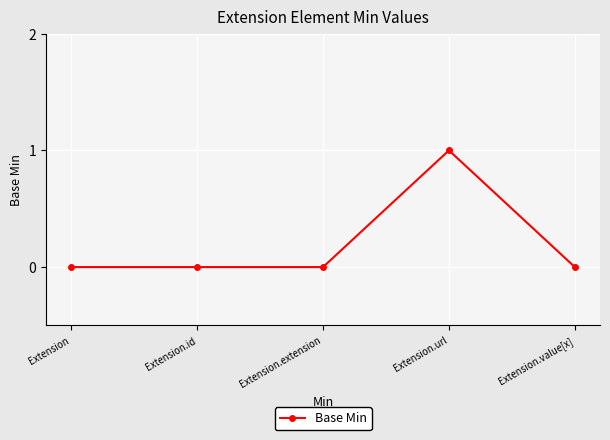

What is the label of the 1st point from the left?

Extension